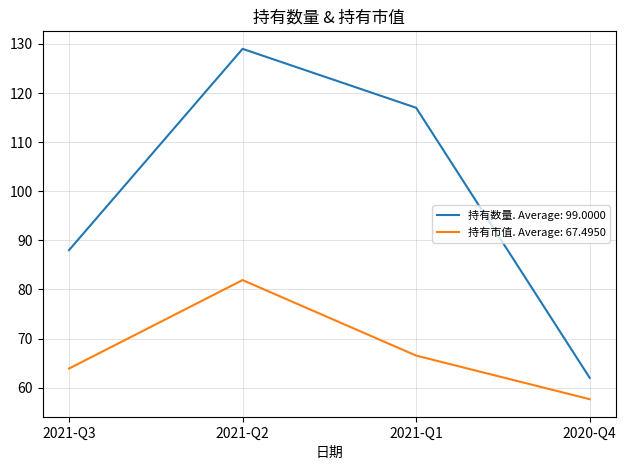

How many categories are shown in the chart?

4